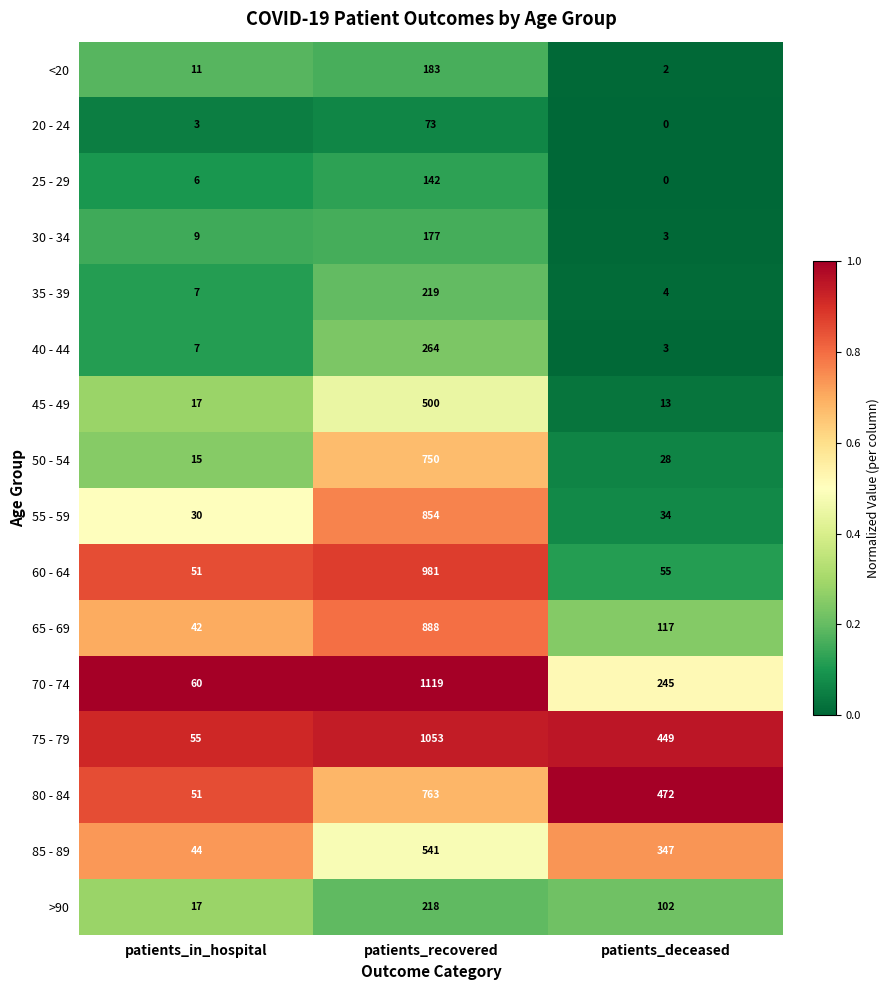

What is the sum of the 80 - 84 values at patients_deceased and patients_recovered?

1235